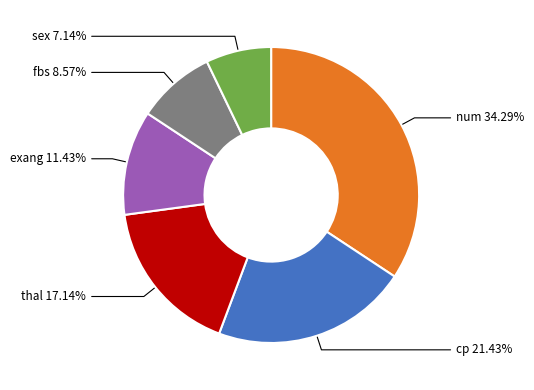

Does any single category account for the majority?

No